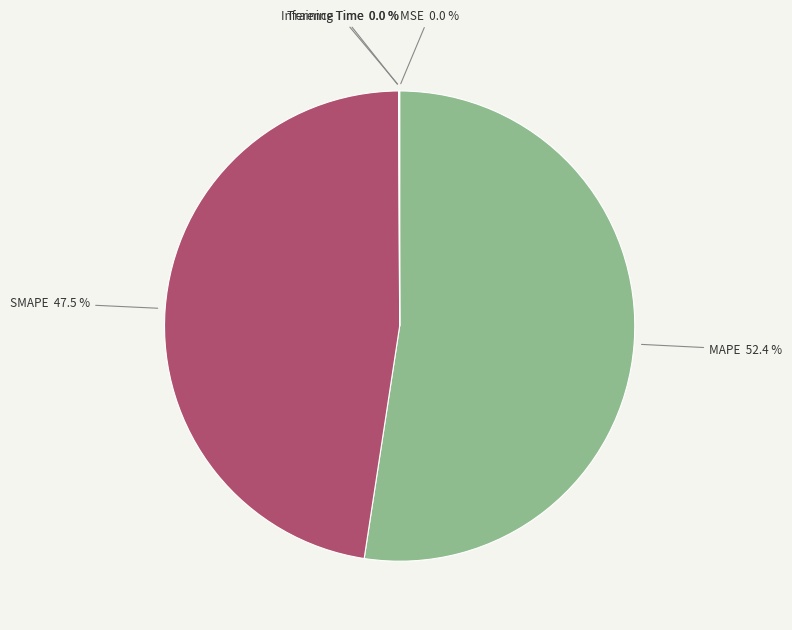

What is the ratio of the value at MAPE to the value at SMAPE?

1.1